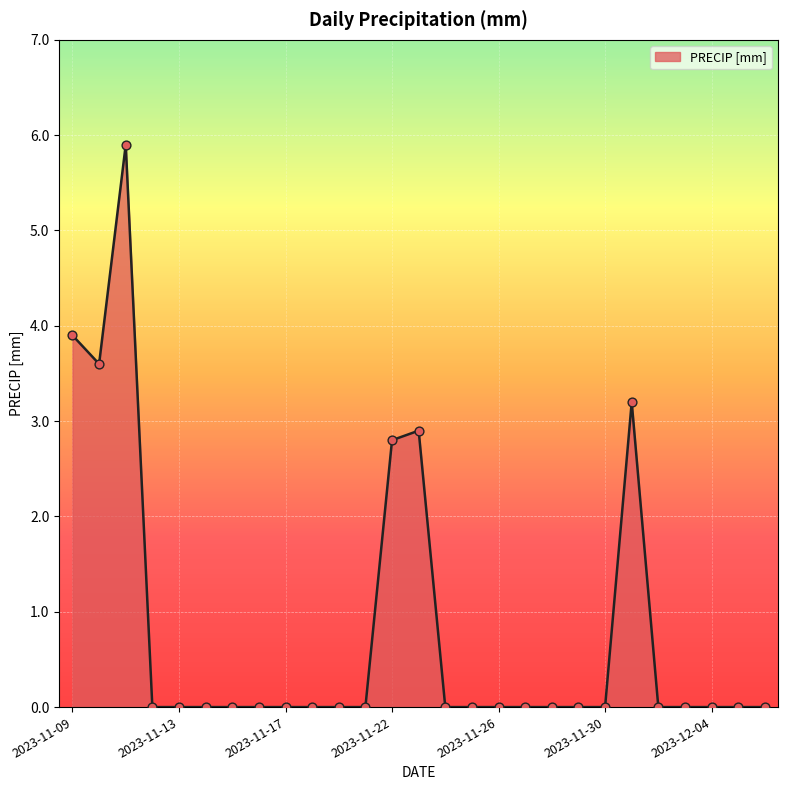

What is the difference between the maximum and minimum values?

5.9